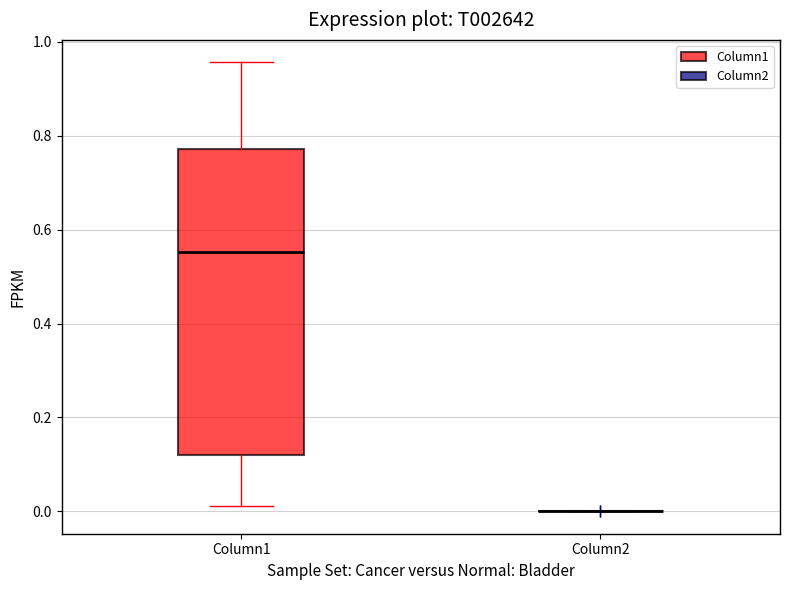

Reading left to right, read every box against the y-axis: the position of its median line, the range the box covers, and the ends of its whiskers. The values are not printed on the chart, so give them approximately, as read against the axis.

Column1: median 0.56, box 0.12 to 0.78, whiskers 0.02 to 0.96
Column2: box collapsed to a line at 0.00, whiskers 0.00 to 0.00